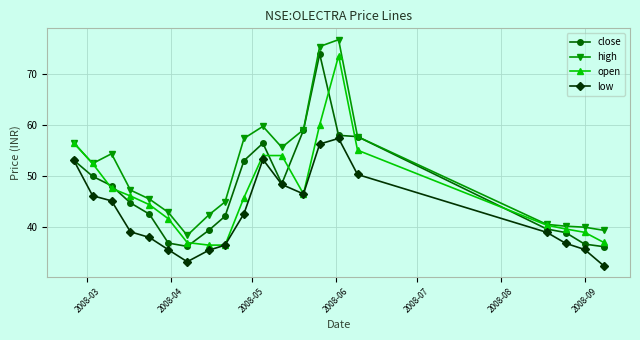

What is the value of the close point at the 11th from the left?

56.4